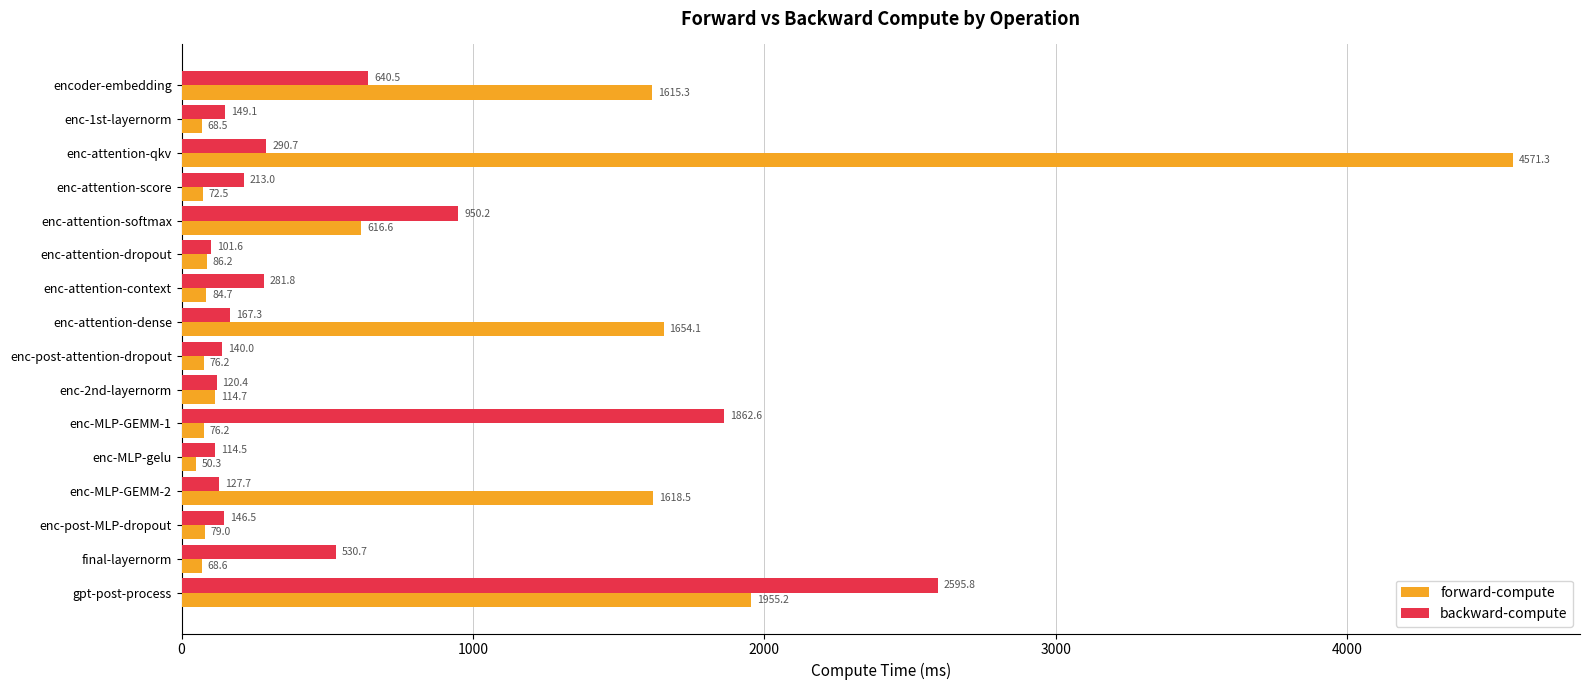

Rank the series by their average value, from highest to lowest.

forward-compute, backward-compute